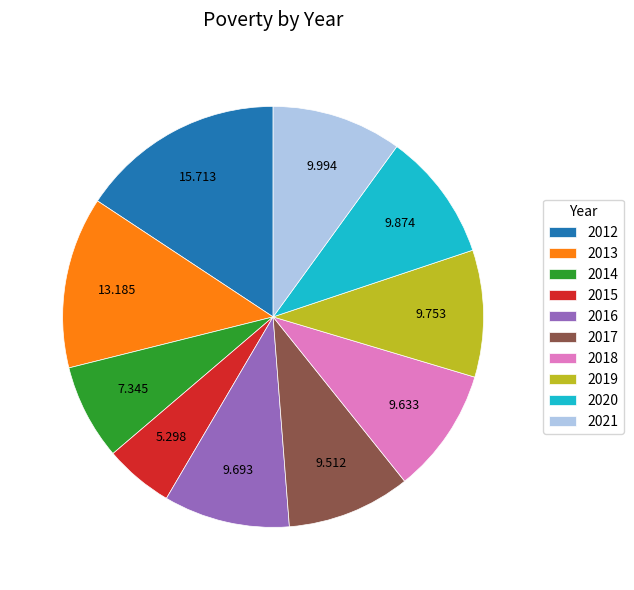

Does 2017 account for over 50% of the chart?

No